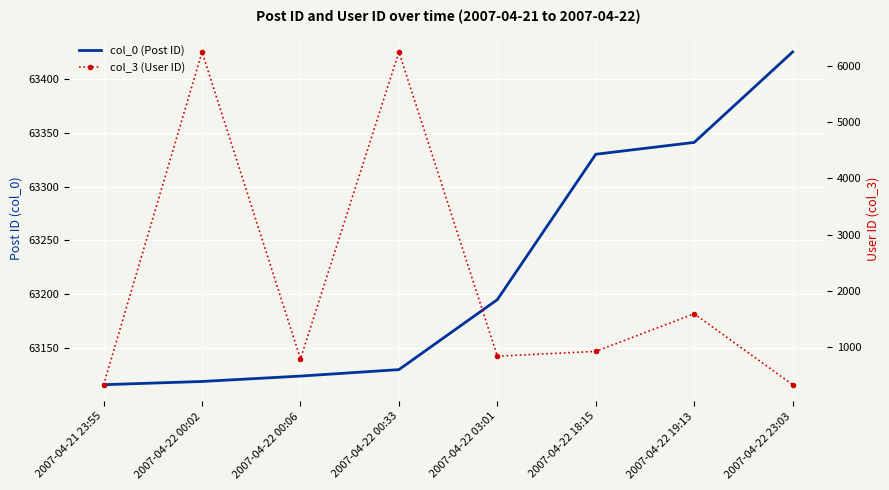

List the series in order of their peak value, highest first.

col_0 (Post ID), col_3 (User ID)